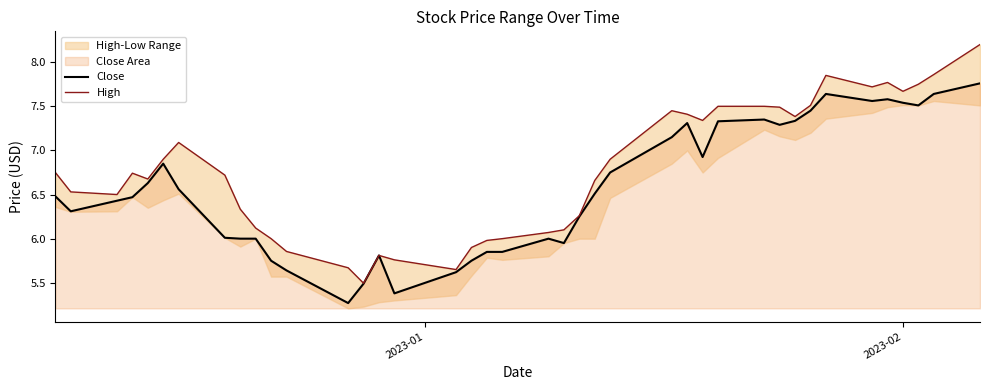

What is the difference between the second highest and second lowest values in the High series?

2.2